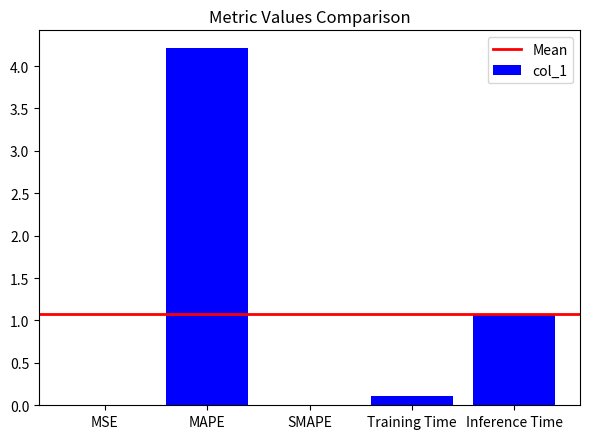

The chart shows a value of 1.1 at Inference Time. True or false?

True